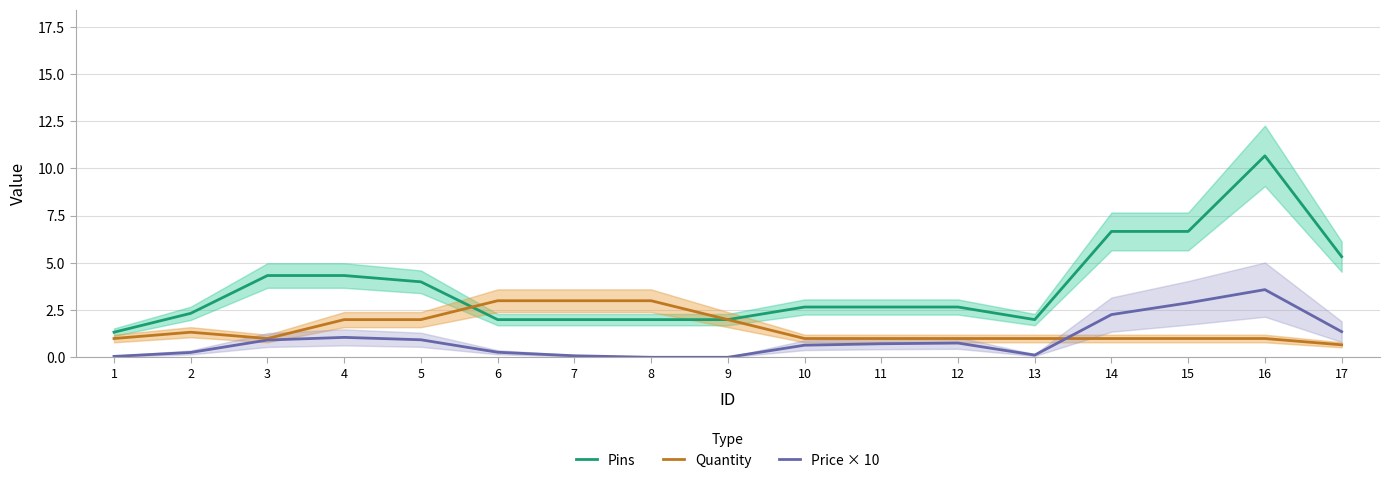

Reading right to left, list all the values displayed in this chart.

Pins: 17=5.3	16=10.7	15=6.7	14=6.7	13=2.0	12=2.7	11=2.7	10=2.7	9=2.0	8=2.0	7=2.0	6=2.0	5=4.0	4=4.3	3=4.3	2=2.3	1=1.3
Quantity: 17=0.7	16=1.0	15=1.0	14=1.0	13=1.0	12=1.0	11=1.0	10=1.0	9=2.0	8=3.0	7=3.0	6=3.0	5=2.0	4=2.0	3=1.0	2=1.3	1=1.0
Price × 10: 17=1.4	16=3.6	15=2.9	14=2.3	13=0.1	12=0.8	11=0.7	10=0.6	9=0.0	8=0.0	7=0.1	6=0.3	5=0.9	4=1.1	3=0.9	2=0.3	1=0.1